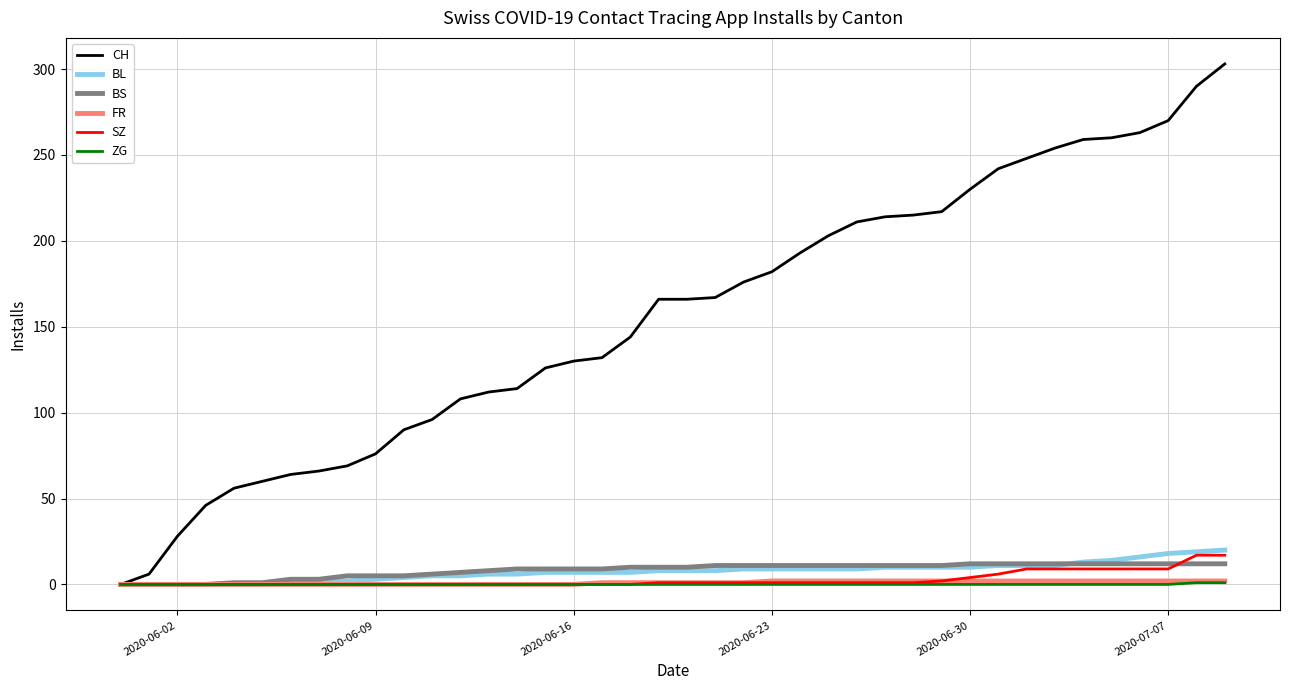

What is the maximum value for BS?

12